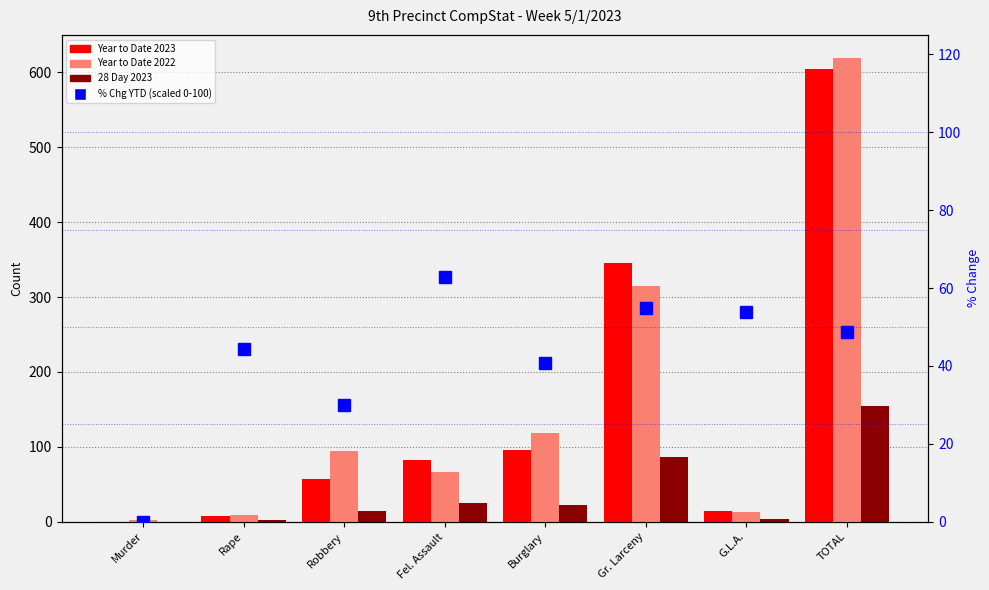

What is the total value across all series at TOTAL?

1425.8